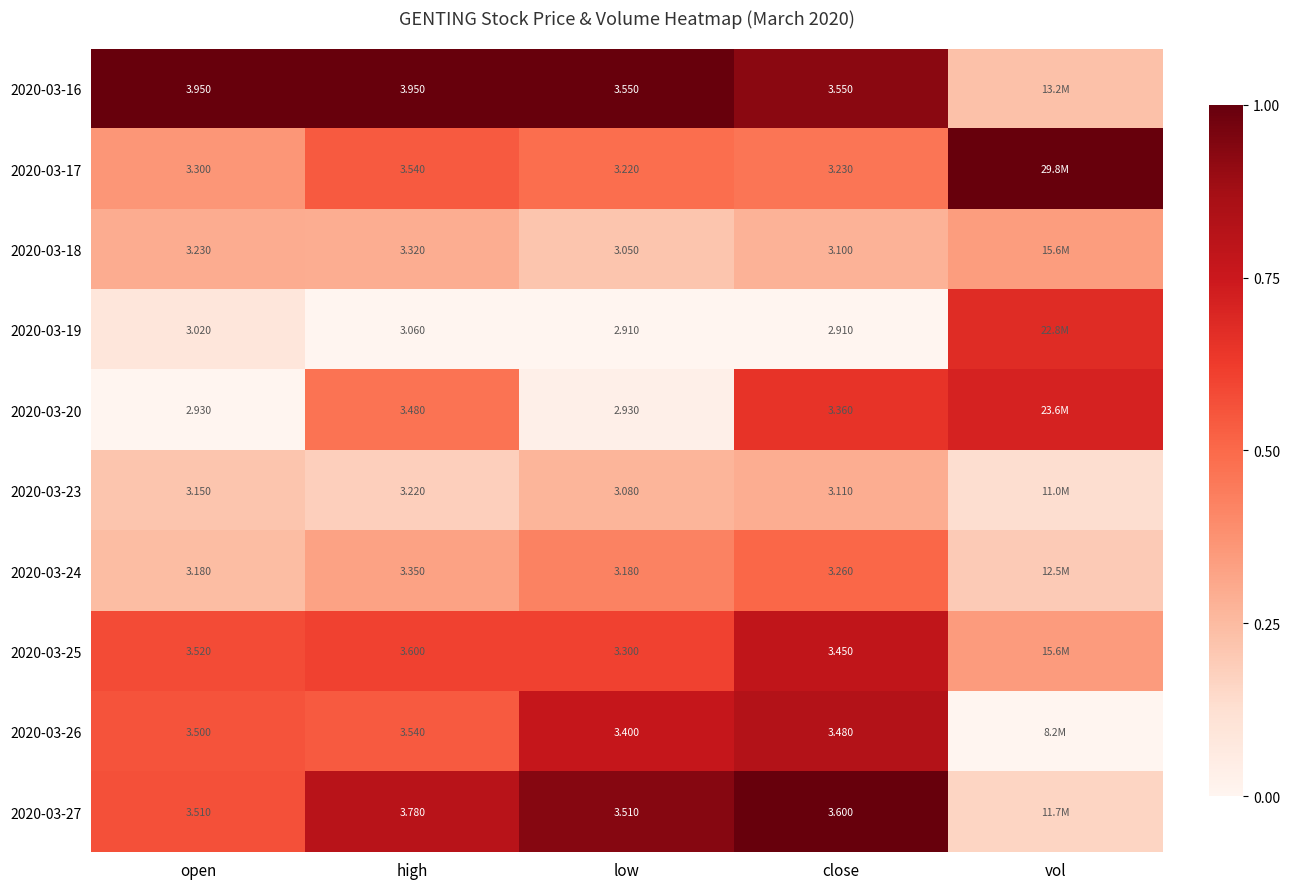

Is the value of 2020-03-25 at high greater than the value of 2020-03-16 at high?

No